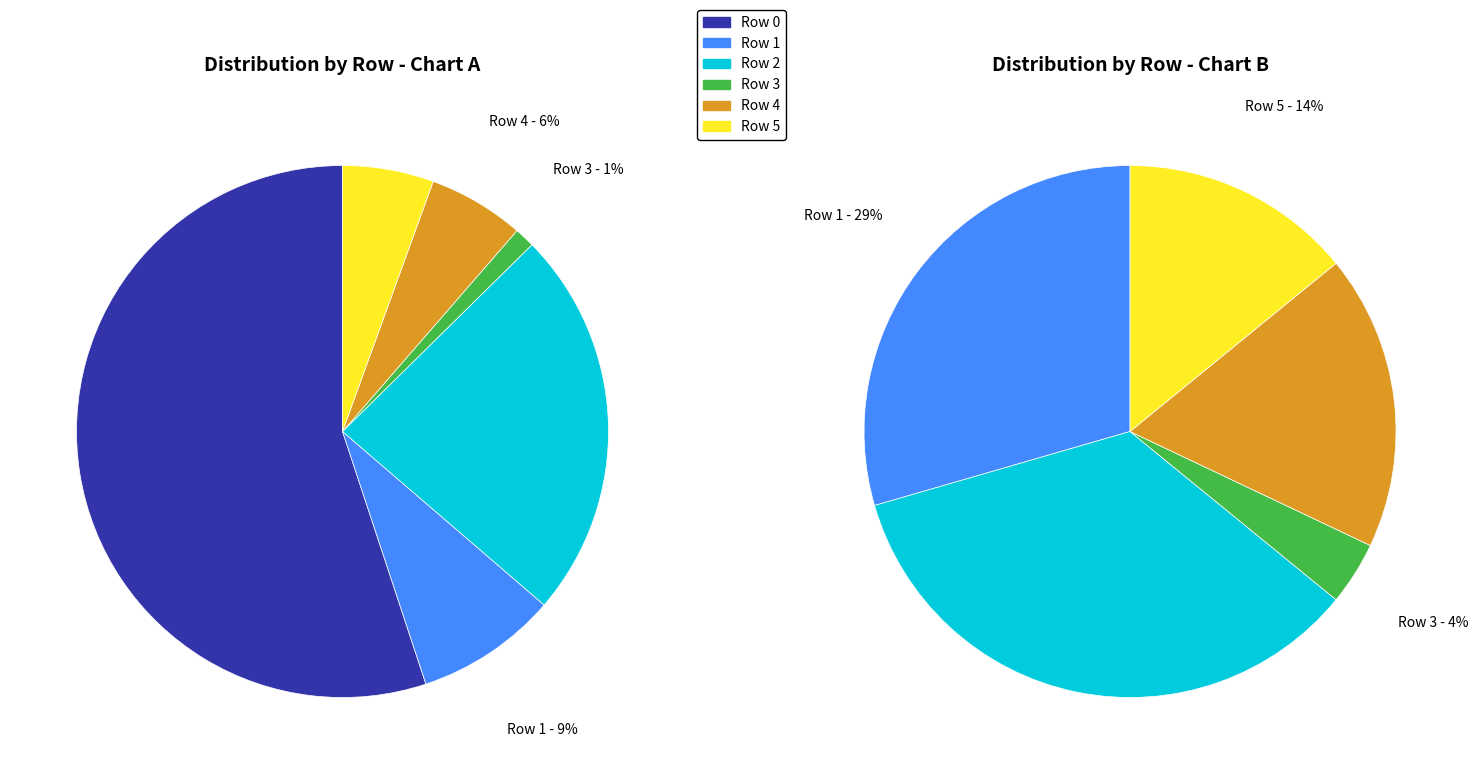

Count the number of slices in the pie.

6